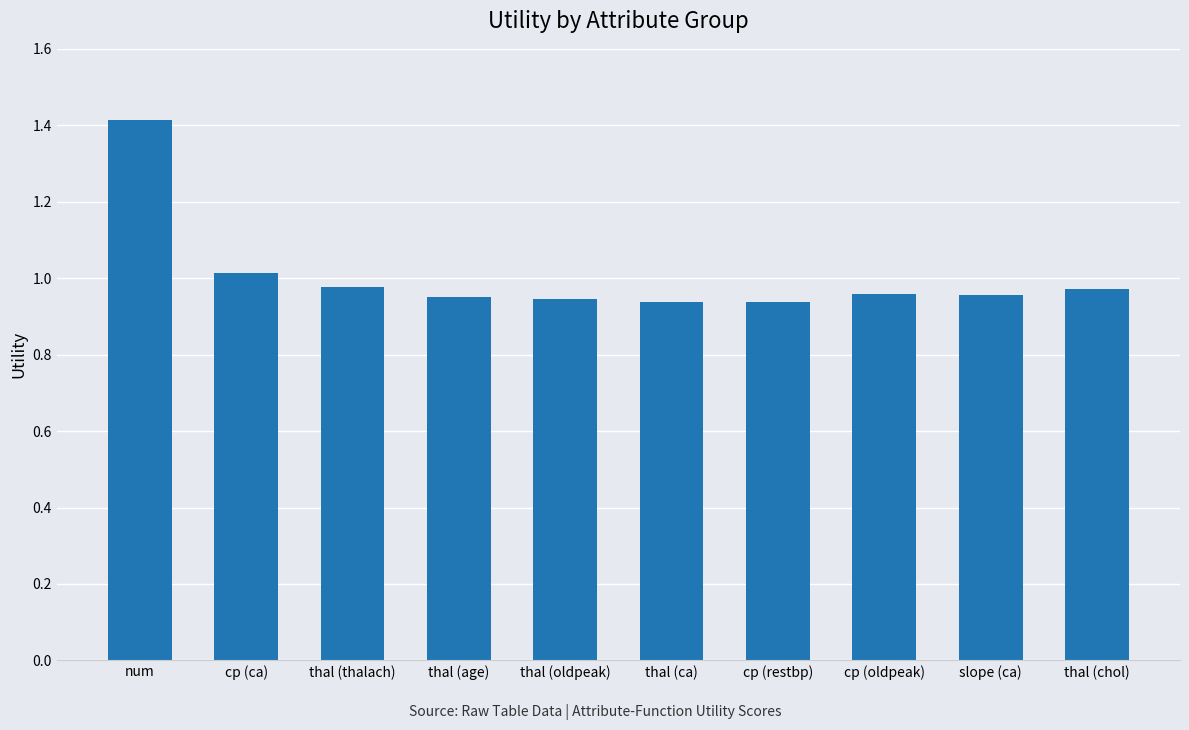

True or false: the data shows 0.7 at thal (thalach).

False